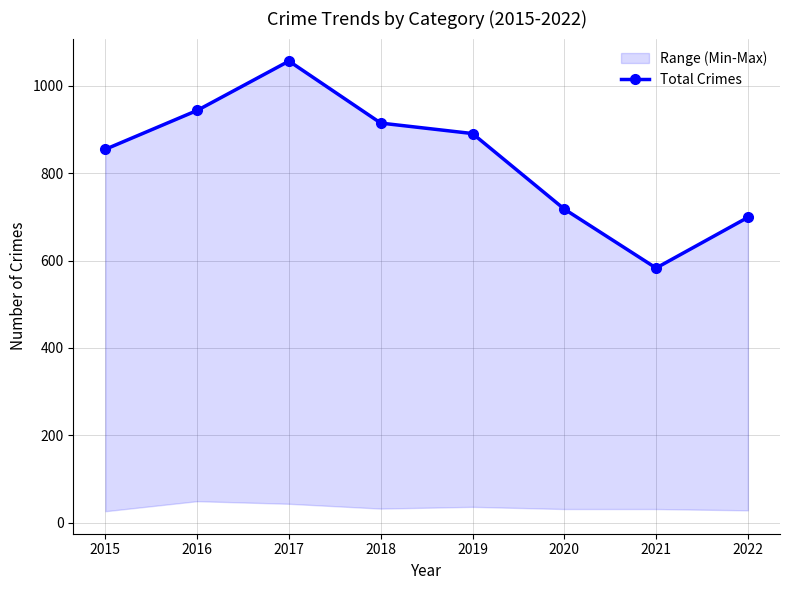

The value at 2019 is 308. True or false?

False